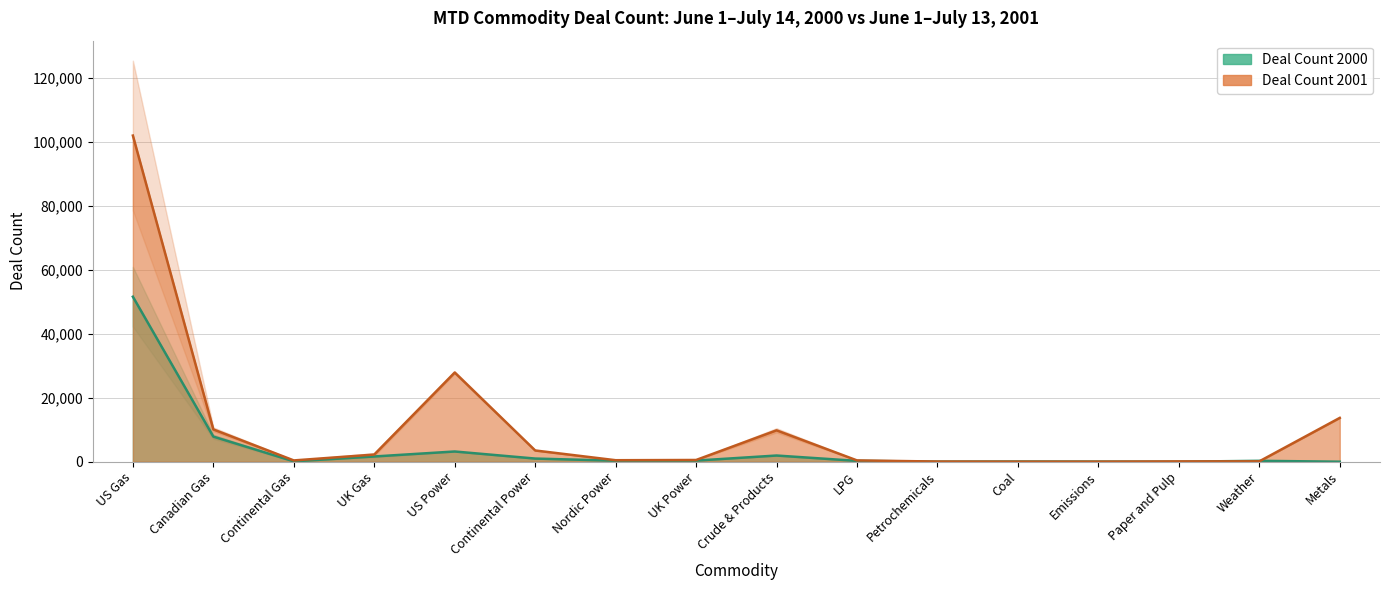

What is the label of the 5th point from the right?

Coal